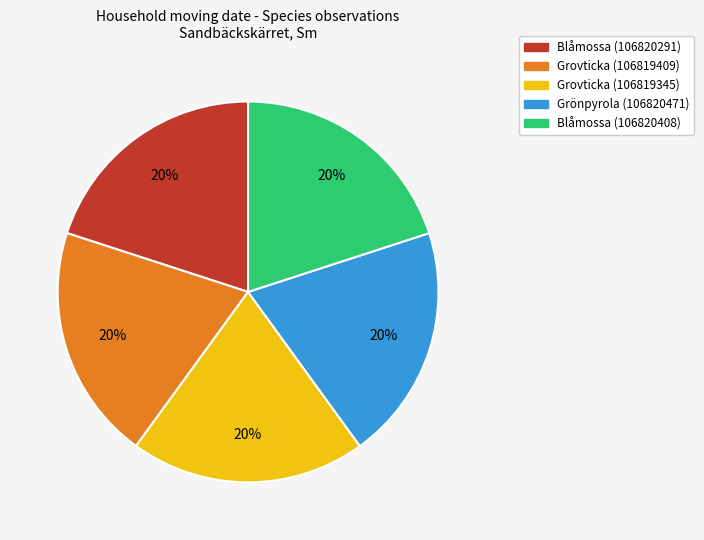

What is the ratio of the value at Grönpyrola (106820471) to the value at Grovticka (106819345)?

1.0